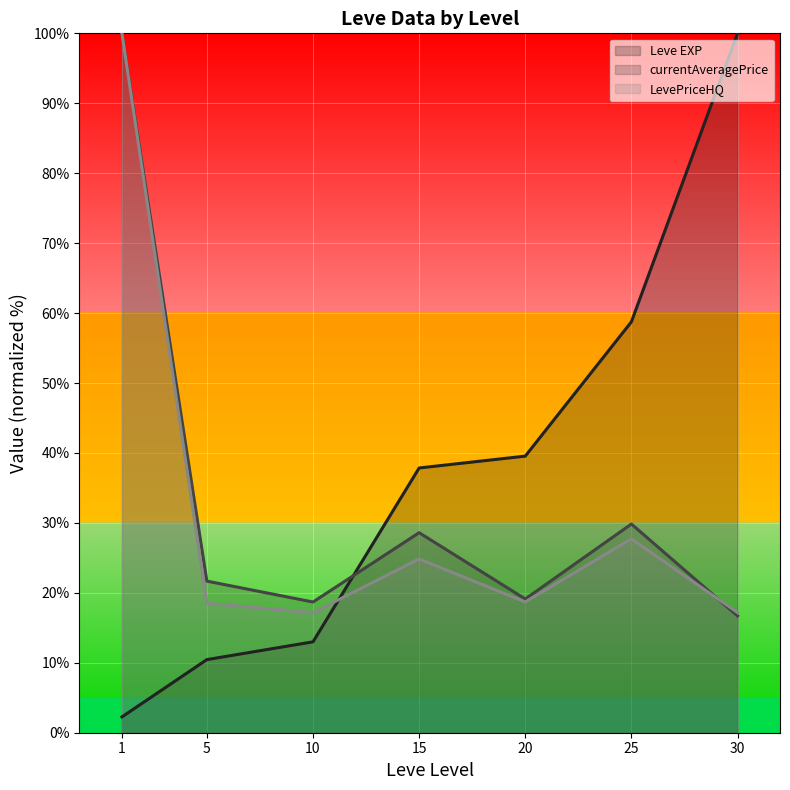

After their last crossing, which series has the higher values: Leve EXP (line) or LevePriceHQ (line)?

Leve EXP (line)